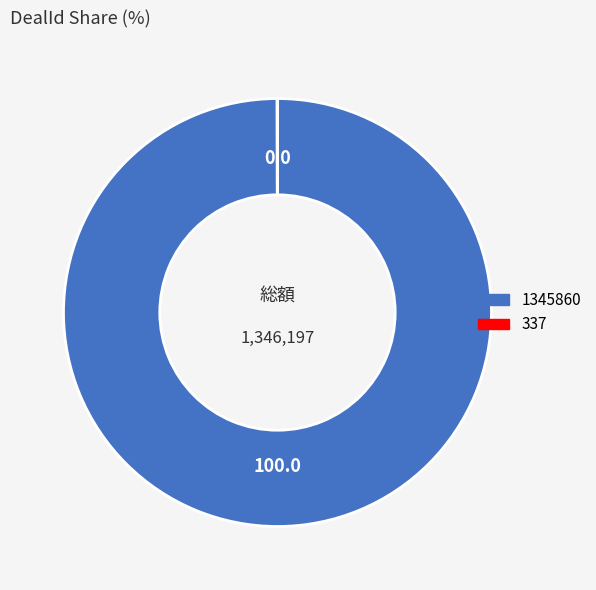

Which slice is the largest?

1345860